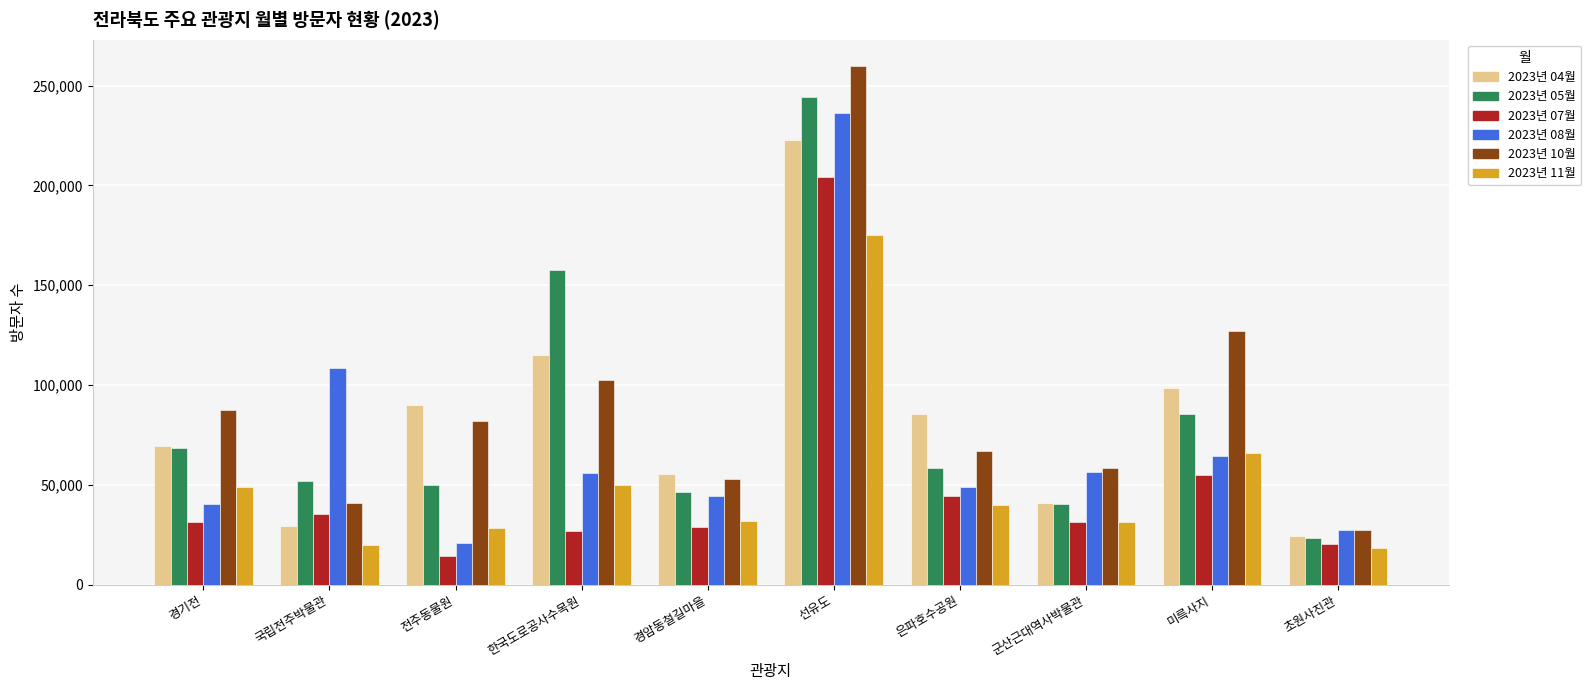

What is the difference between the 2023년 08월 values at 은파호수공원 and 경암동철길마을?

4269